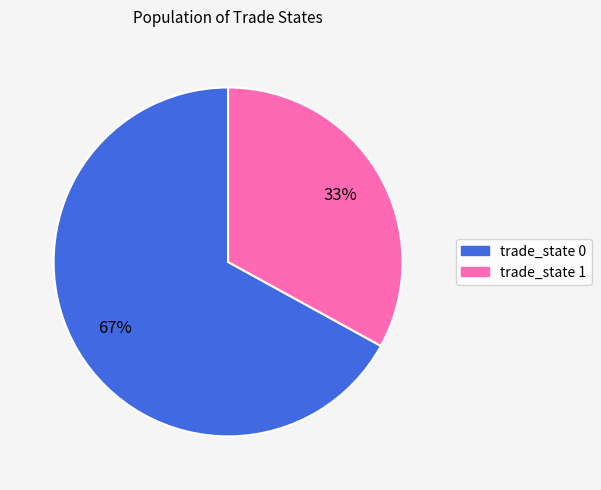

Does any single category account for the majority?

Yes